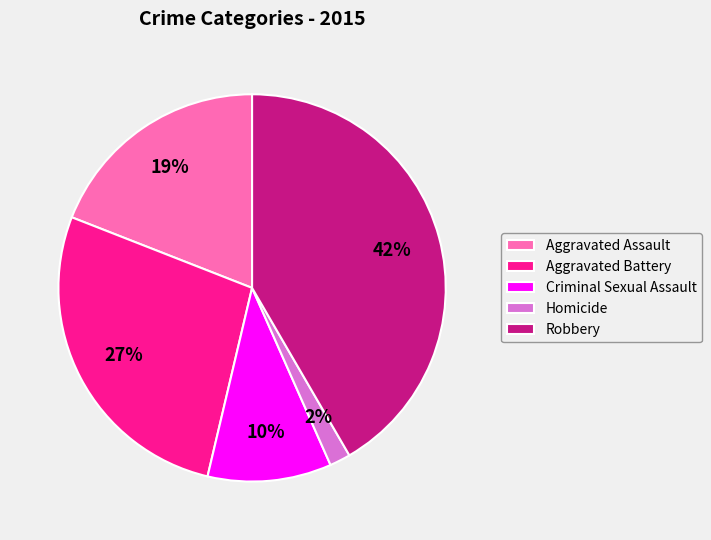

True or false: Aggravated Assault accounts for 19% of the total.

True